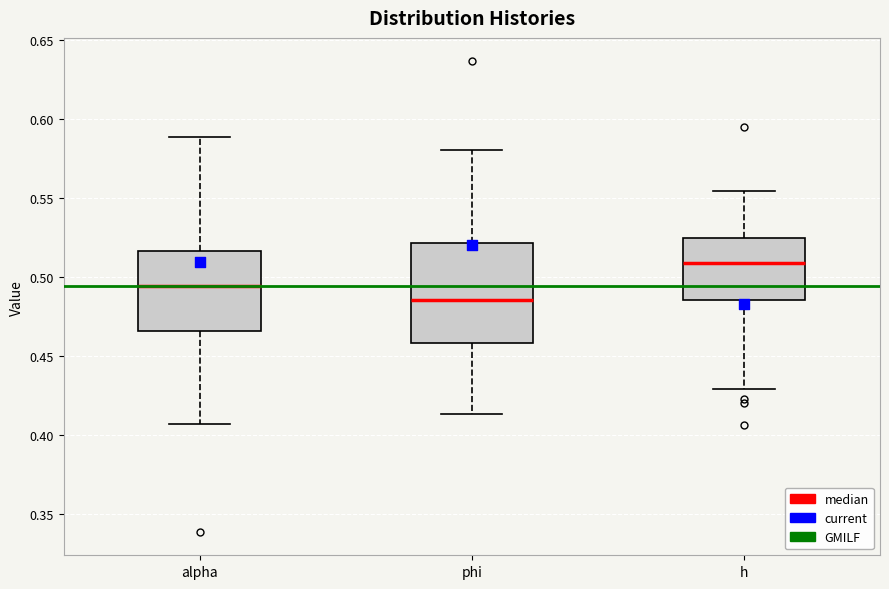

Where does the lower whisker of the box for h end on the y-axis? The values are not printed on the chart, so give them approximately, as read against the axis.

0.430